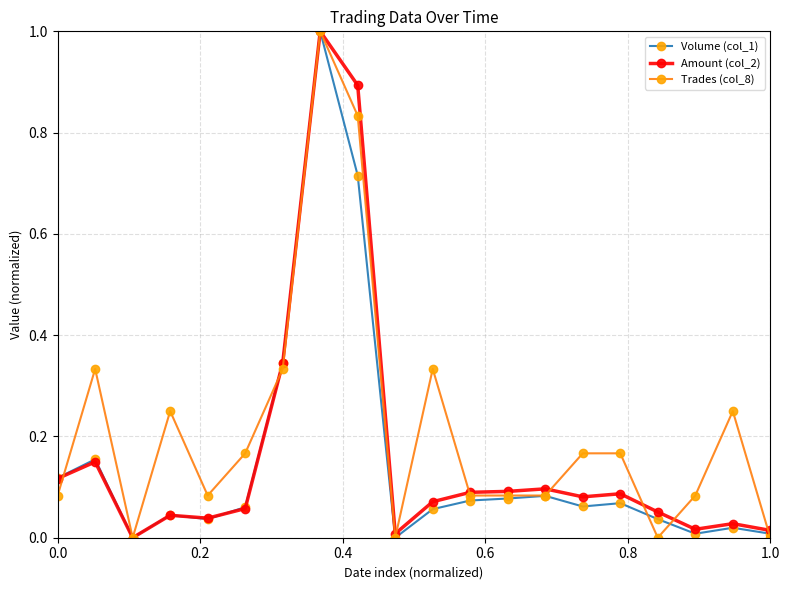

Which series has the largest total across all categories?

Trades (col_8)